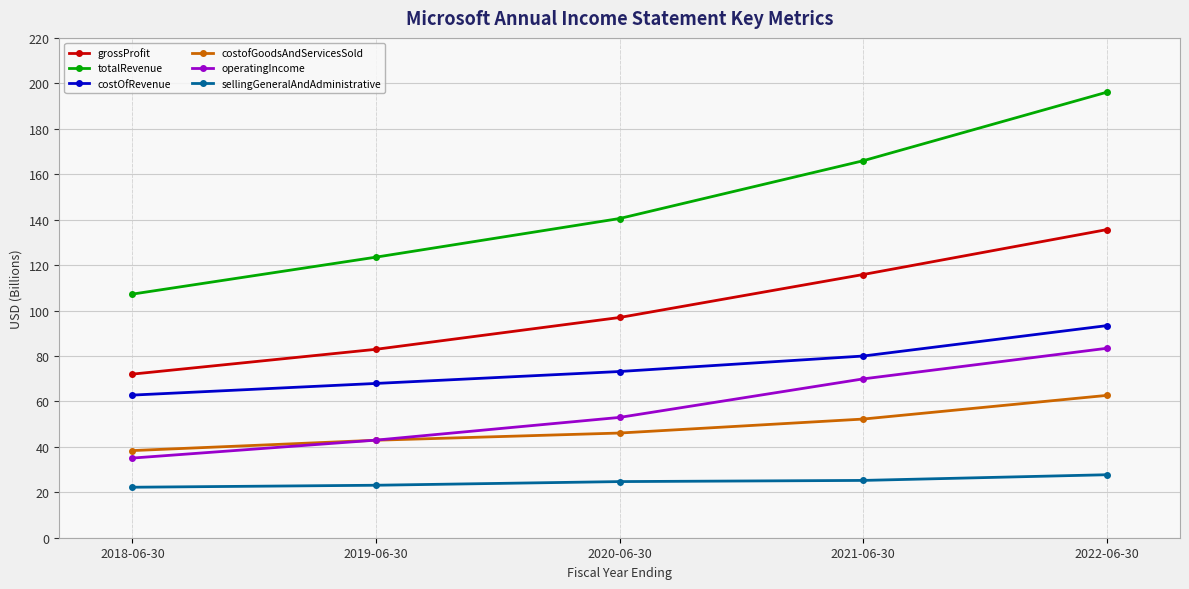

How many values in the costofGoodsAndServicesSold series are below 46?

2